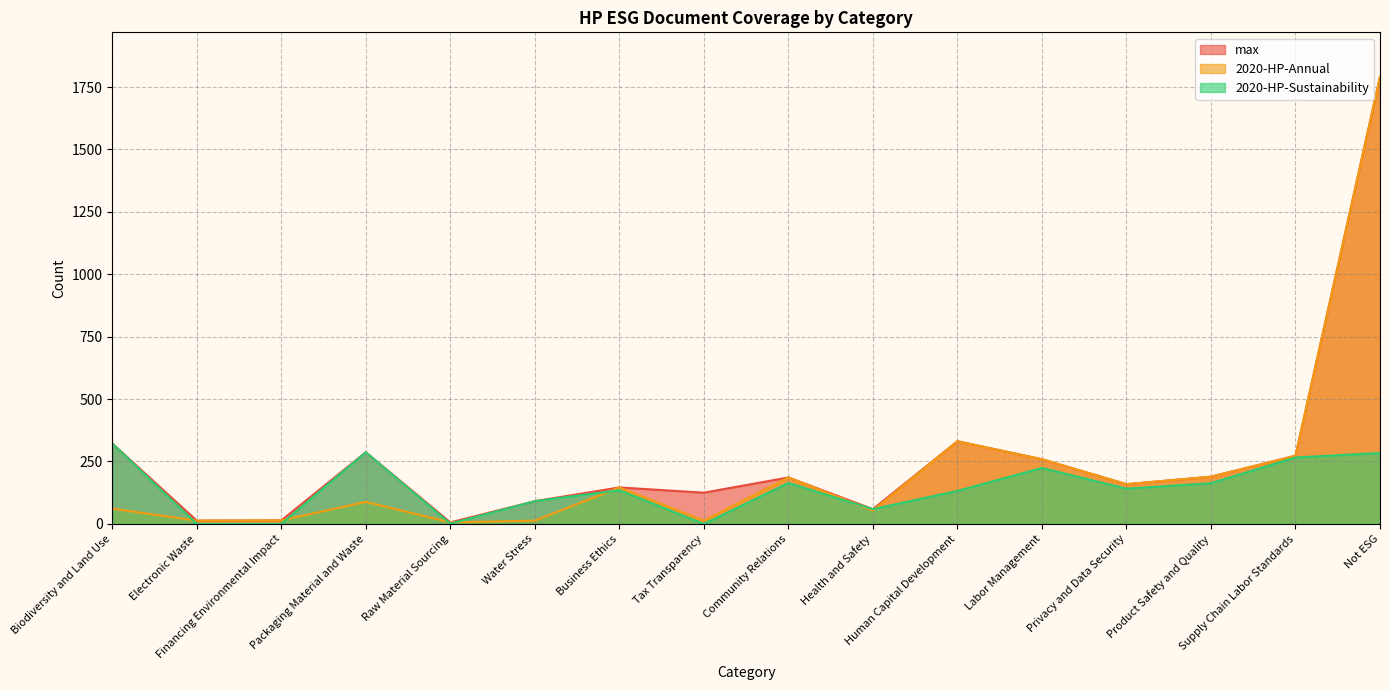

What is the total value across all series at Community Relations?

536